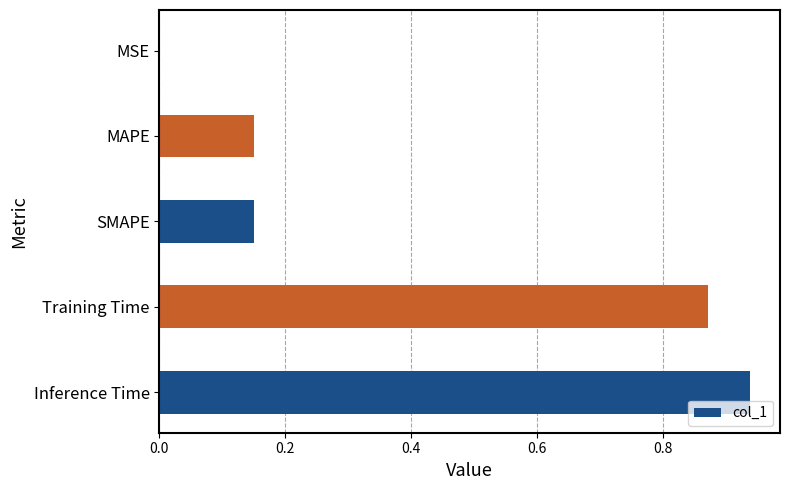

Which has a higher value, MAPE or MSE?

MAPE